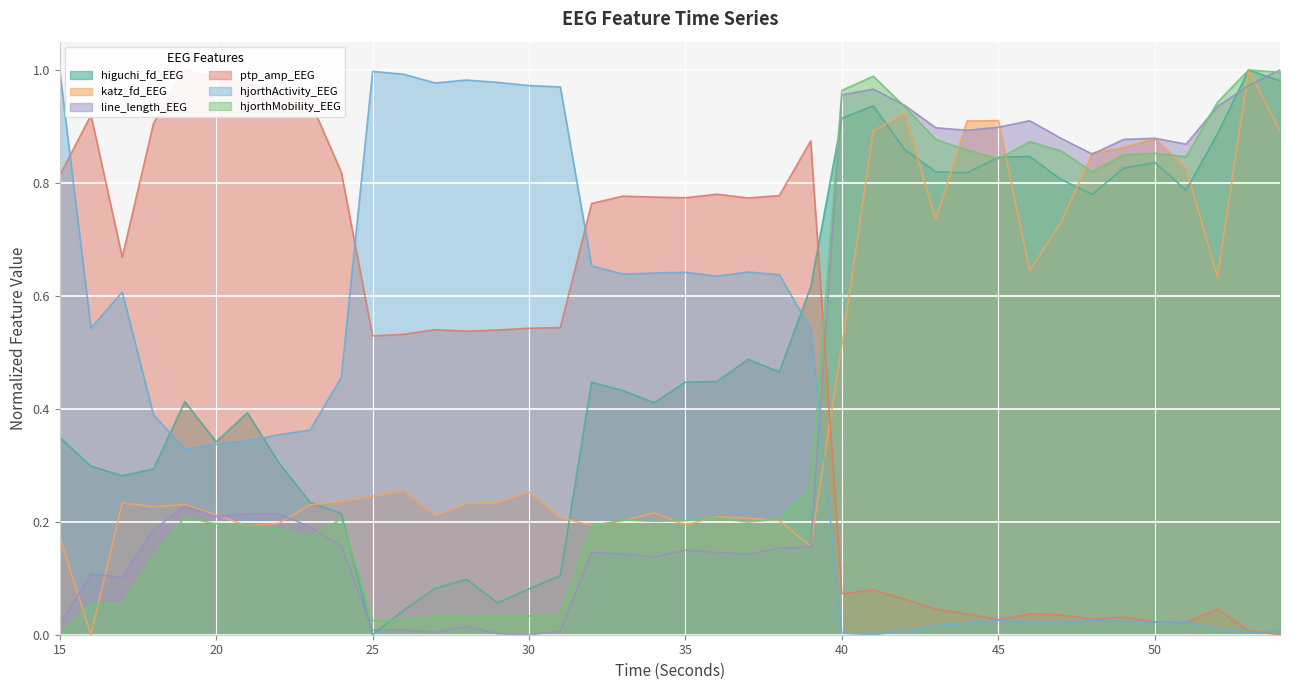

True or false: katz_fd_EEG has more than 2 points higher than both neighbors.

True